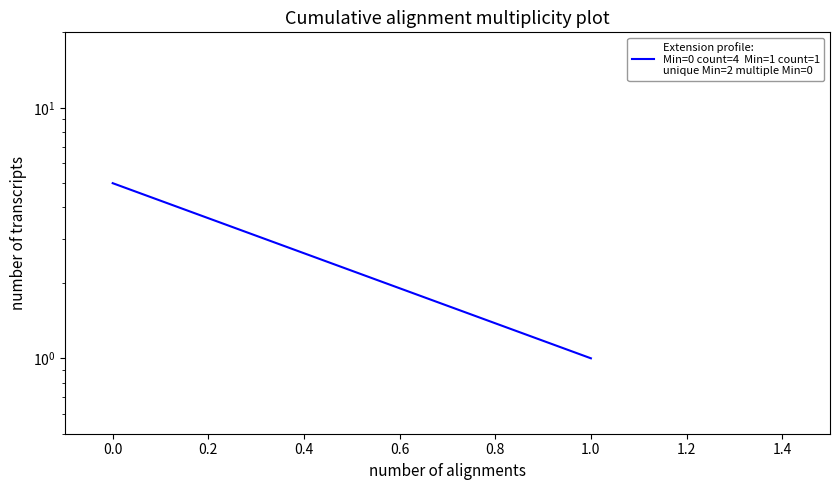

The value at 1.0 is 2. True or false?

False